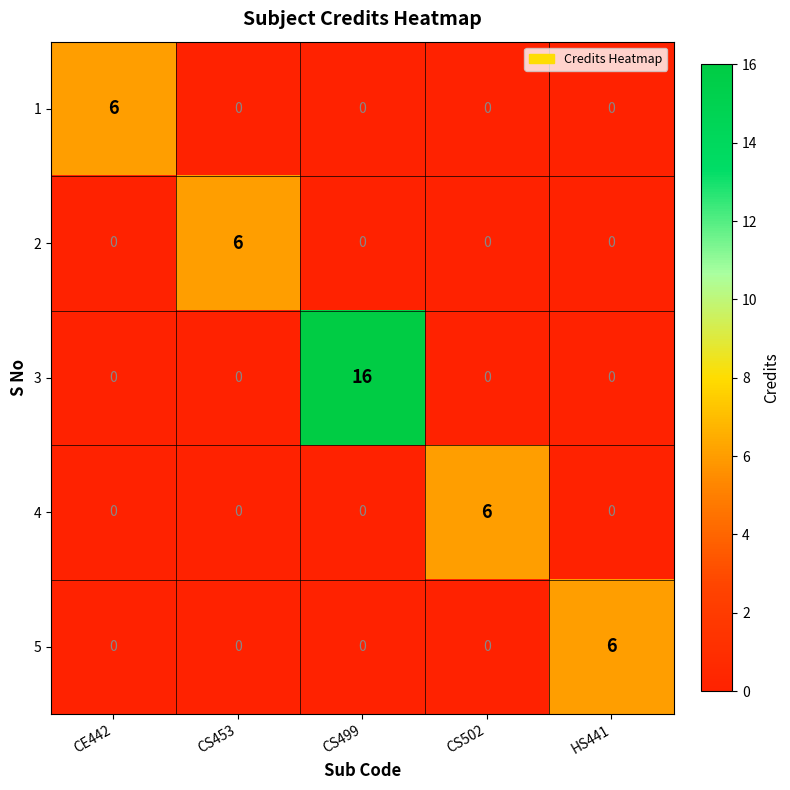

Reading left to right, list all the values displayed in this chart.

1: 6	0	0	0	0
2: 0	6	0	0	0
3: 0	0	16	0	0
4: 0	0	0	6	0
5: 0	0	0	0	6